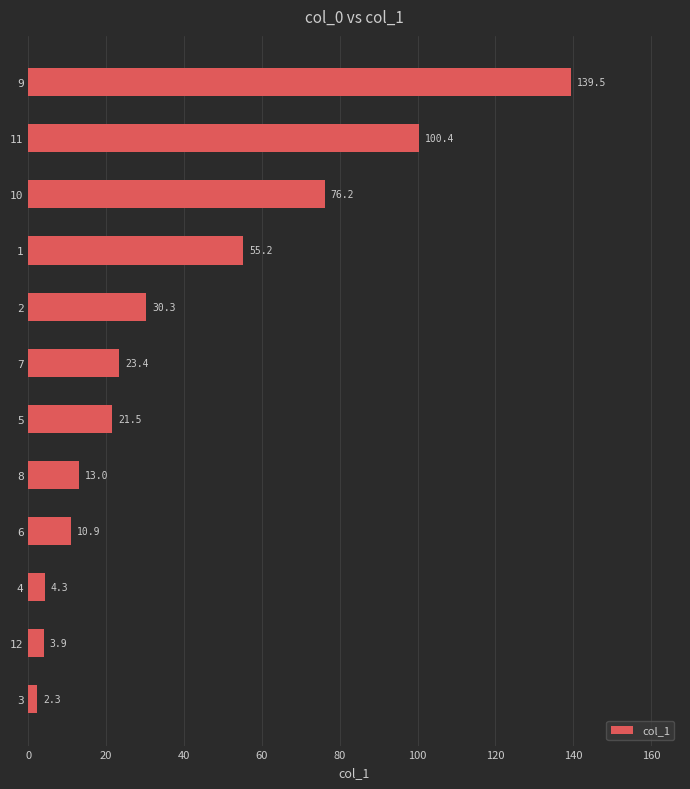

List the labels in order of value, smallest first.

3, 12, 4, 6, 8, 5, 7, 2, 1, 10, 11, 9